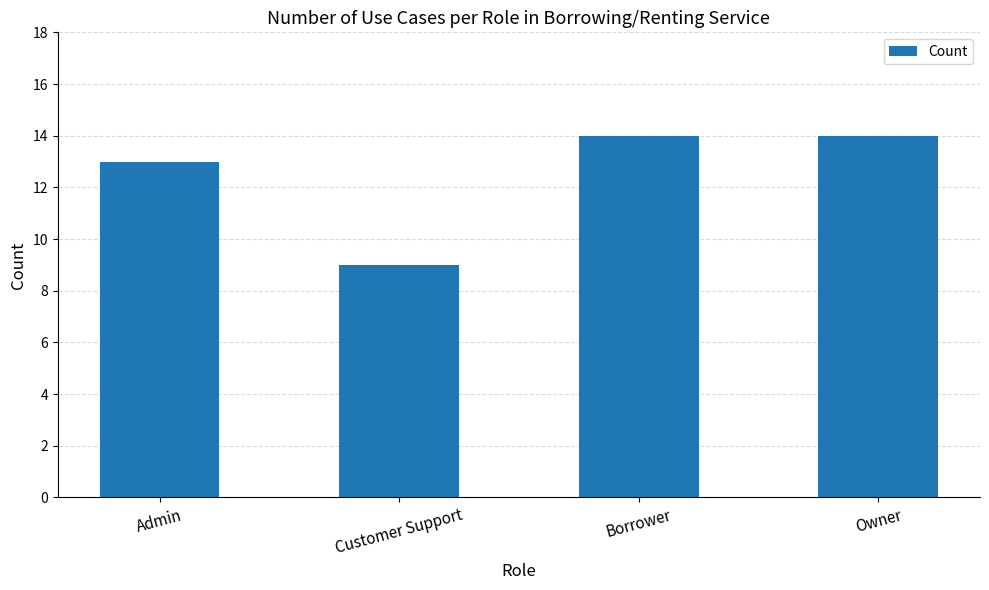

How many bars are there in total?

4